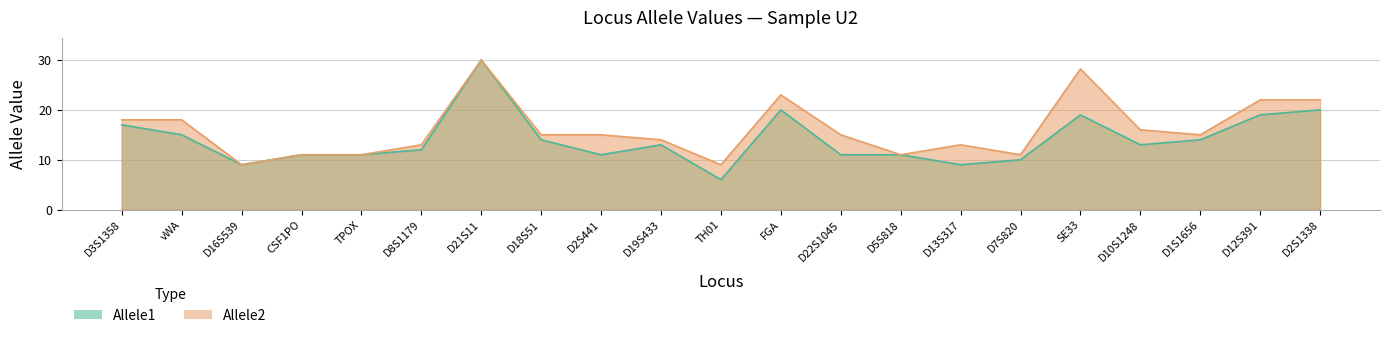

Reading left to right, what are all the values shown in this chart?

Allele1: D3S1358=17.0	vWA=15.0	D16S539=9.0	CSF1PO=11.0	TPOX=11.0	D8S1179=12.0	D21S11=30.0	D18S51=14.0	D2S441=11.0	D19S433=13.0	TH01=6.0	FGA=20.0	D22S1045=11.0	D5S818=11.0	D13S317=9.0	D7S820=10.0	SE33=19.0	D10S1248=13.0	D1S1656=14.0	D12S391=19.0	D2S1338=20.0
Allele2: D3S1358=18.0	vWA=18.0	D16S539=9.0	CSF1PO=11.0	TPOX=11.0	D8S1179=13.0	D21S11=30.0	D18S51=15.0	D2S441=15.0	D19S433=14.0	TH01=9.0	FGA=23.0	D22S1045=15.0	D5S818=11.0	D13S317=13.0	D7S820=11.0	SE33=28.2	D10S1248=16.0	D1S1656=15.0	D12S391=22.0	D2S1338=22.0